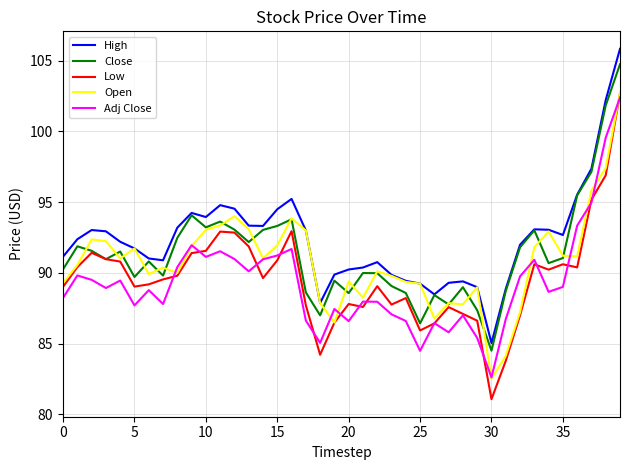

Is this an area chart (filled region under the line)?

No